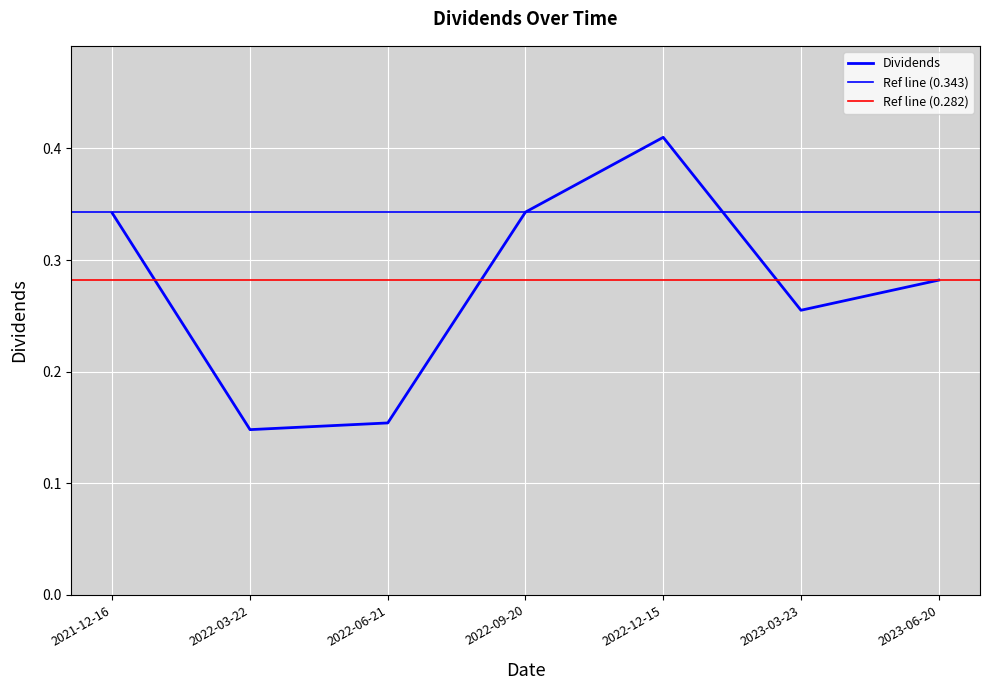

Reading right to left, what are all the values shown in this chart?

0.3	0.3	0.4	0.3	0.2	0.1	0.3